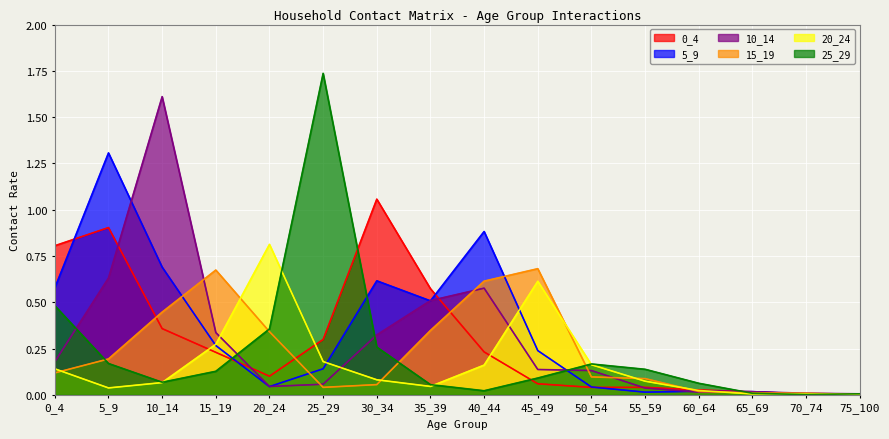

Reading left to right, what are all the values shown in this chart?

0_4: 0_4=0.8	5_9=0.9	10_14=0.4	15_19=0.2	20_24=0.1	25_29=0.3	30_34=1.1	35_39=0.6	40_44=0.2	45_49=0.1	50_54=0.0	55_59=0.0	60_64=0.0	65_69=0.0	70_74=0.0	75_100=0.0
5_9: 0_4=0.6	5_9=1.3	10_14=0.7	15_19=0.3	20_24=0.0	25_29=0.1	30_34=0.6	35_39=0.5	40_44=0.9	45_49=0.2	50_54=0.0	55_59=0.0	60_64=0.0	65_69=0.0	70_74=0.0	75_100=0.0
10_14: 0_4=0.2	5_9=0.6	10_14=1.6	15_19=0.3	20_24=0.0	25_29=0.1	30_34=0.3	35_39=0.5	40_44=0.6	45_49=0.1	50_54=0.1	55_59=0.0	60_64=0.0	65_69=0.0	70_74=0.0	75_100=0.0
15_19: 0_4=0.1	5_9=0.2	10_14=0.4	15_19=0.7	20_24=0.3	25_29=0.0	30_34=0.1	35_39=0.3	40_44=0.6	45_49=0.7	50_54=0.1	55_59=0.1	60_64=0.0	65_69=0.0	70_74=0.0	75_100=0.0
20_24: 0_4=0.1	5_9=0.0	10_14=0.1	15_19=0.3	20_24=0.8	25_29=0.2	30_34=0.1	35_39=0.0	40_44=0.2	45_49=0.6	50_54=0.2	55_59=0.1	60_64=0.0	65_69=0.0	70_74=0.0	75_100=0.0
25_29: 0_4=0.5	5_9=0.2	10_14=0.1	15_19=0.1	20_24=0.4	25_29=1.7	30_34=0.3	35_39=0.1	40_44=0.0	45_49=0.1	50_54=0.2	55_59=0.1	60_64=0.1	65_69=0.0	70_74=0.0	75_100=0.0